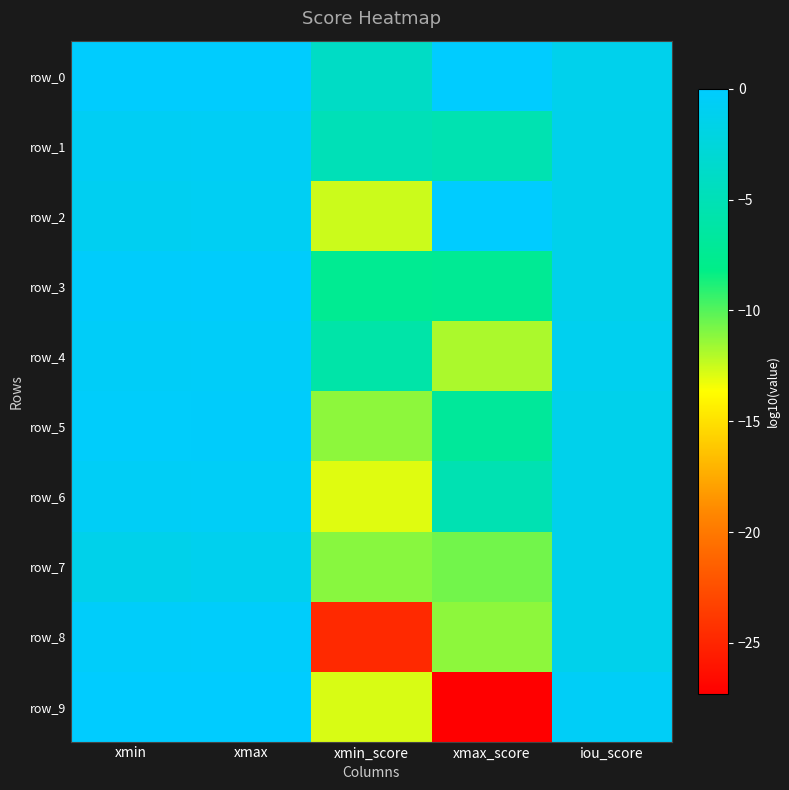

What is the difference between the highest and lowest values at xmin_score?

20.8